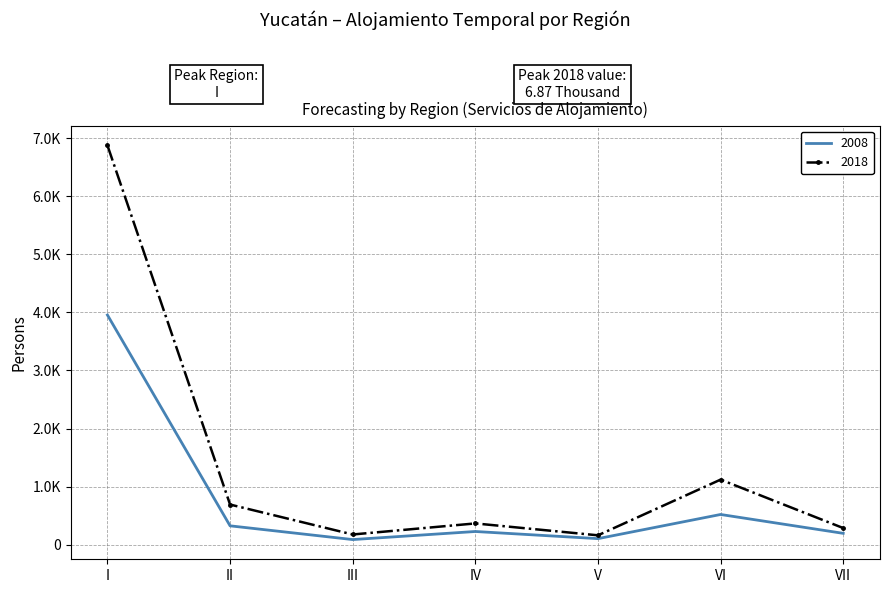

What are all the series names shown in the legend?

2008, 2018